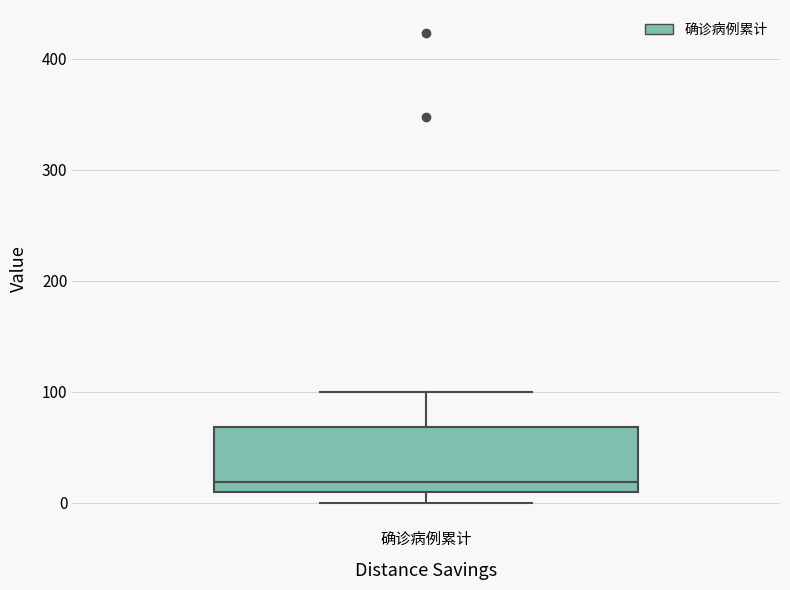

Where is the lower edge of the box for 确诊病例累计 on the y-axis? The values are not printed on the chart, so give them approximately, as read against the axis.

10